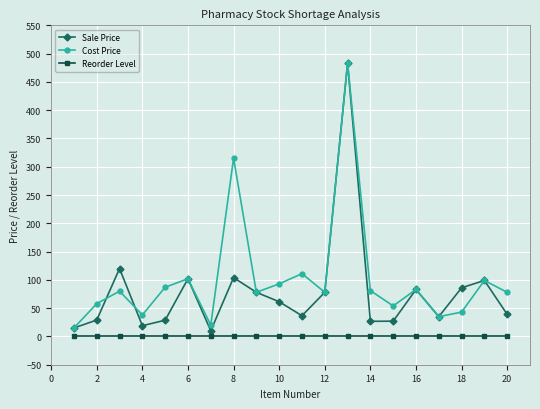

List the series in order of their overall mean, lowest first.

Reorder Level, Sale Price, Cost Price